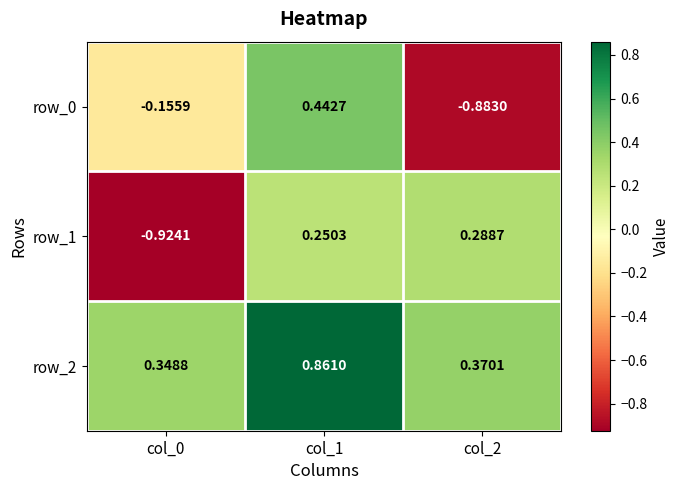

Is the value of row_0 at col_0 greater than the value of row_1 at col_0?

Yes